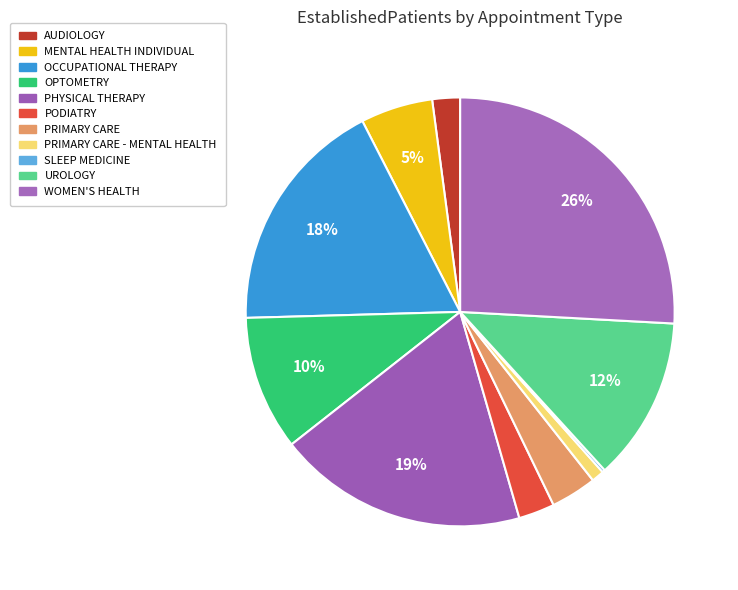

How much of the chart is everything except MENTAL HEALTH INDIVIDUAL?

94.6%